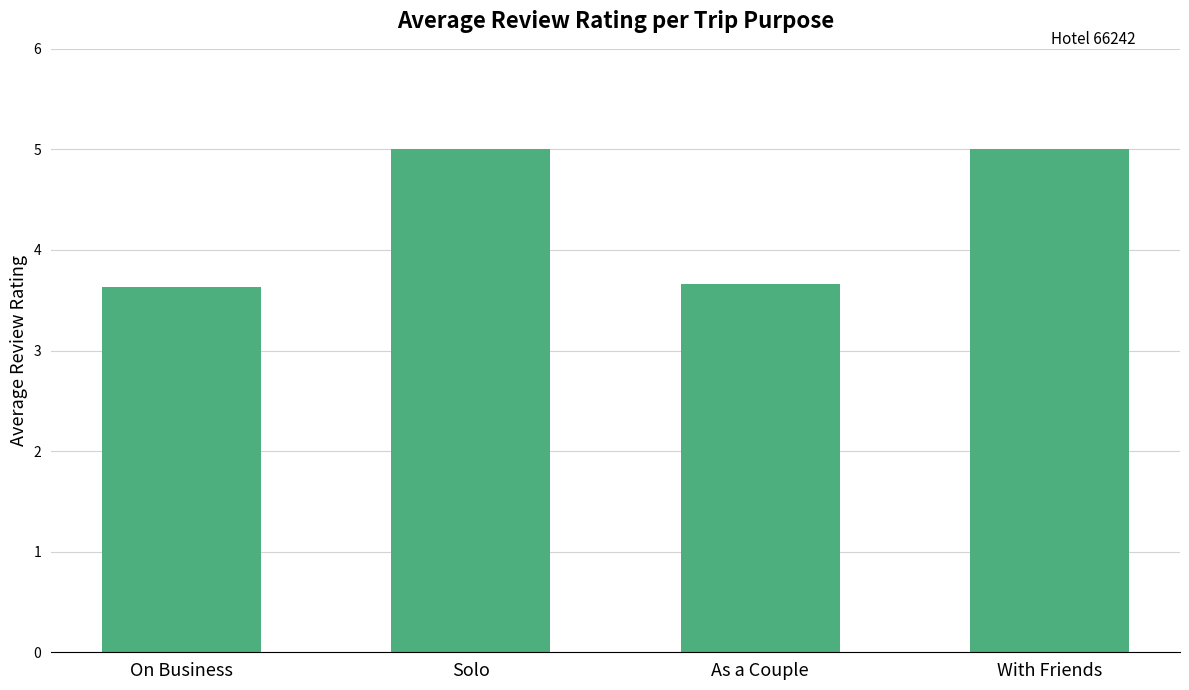

Reading right to left, list all the values displayed in this chart.

5.0	3.7	5.0	3.6